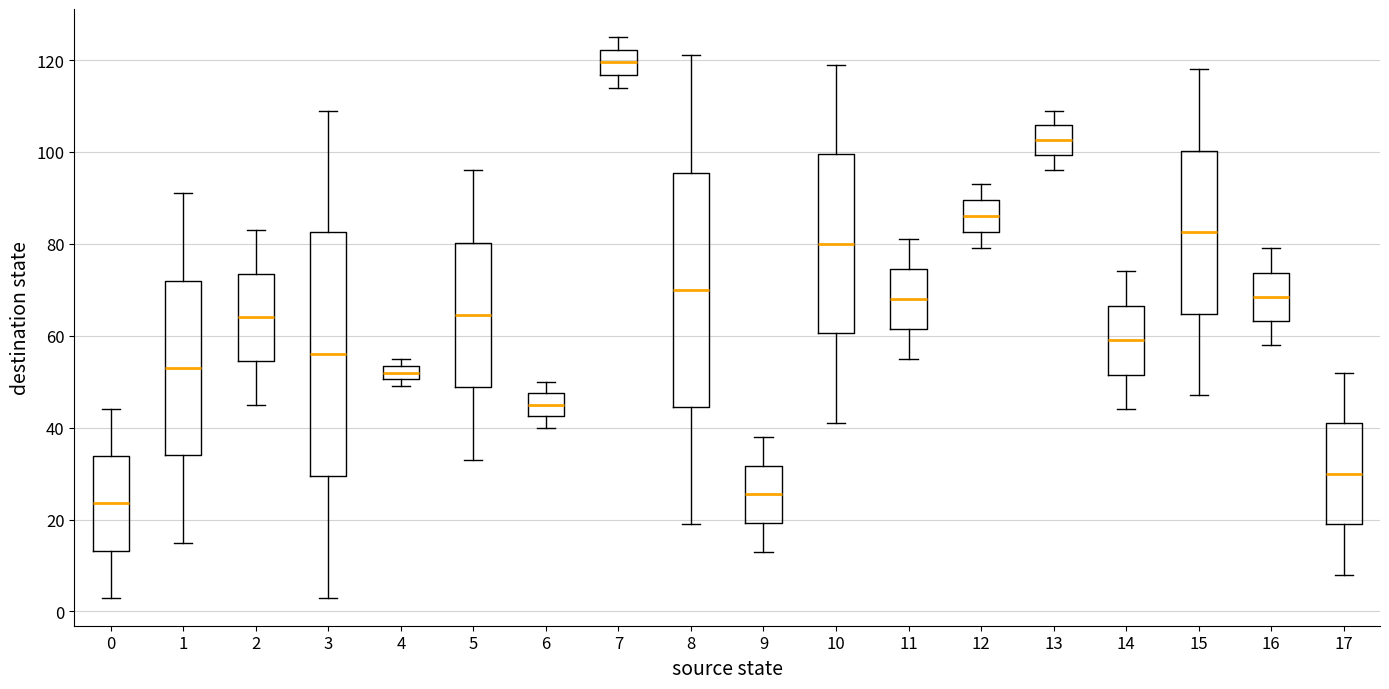

Which box has the highest median line?

7